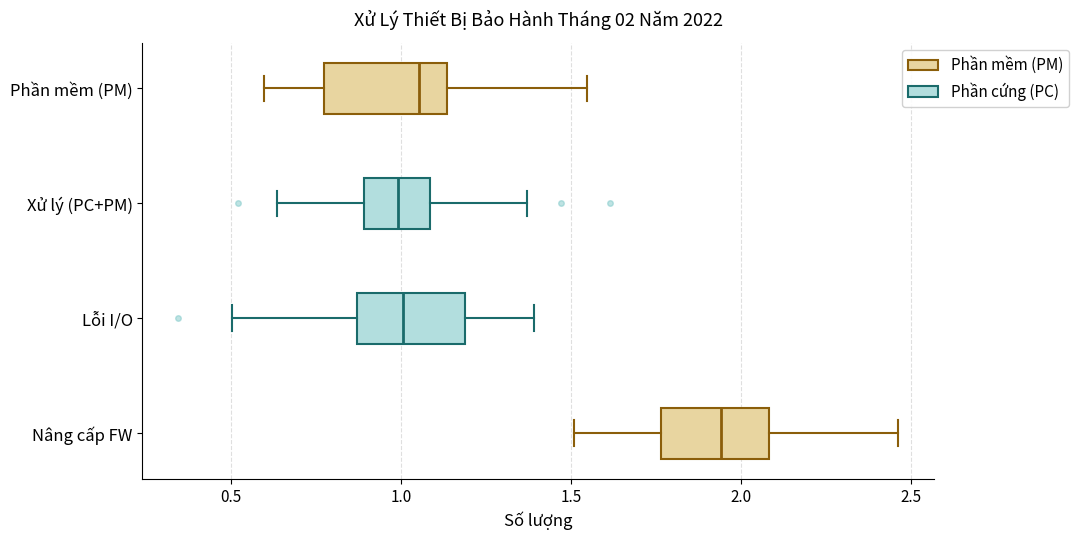

Which box's median line is the furthest to the right?

Nâng cấp FW